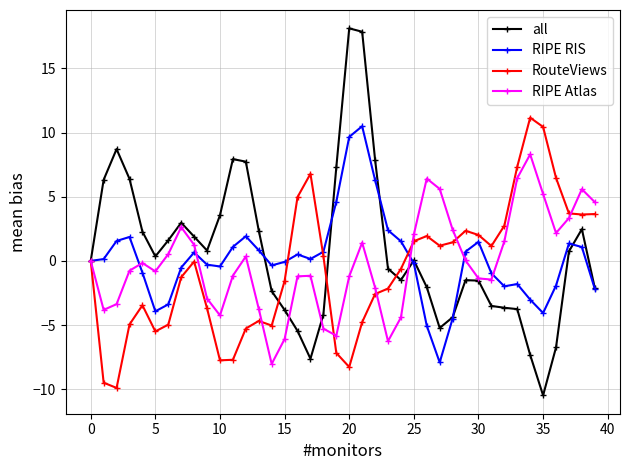

What is the maximum value shown in the chart?

18.1